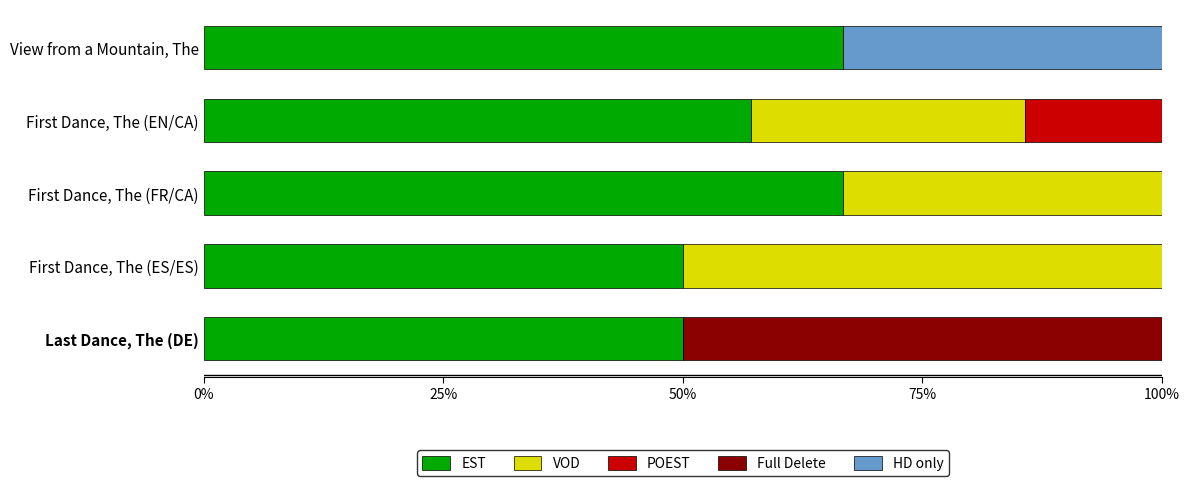

True or false: EST has a value of 79.0 at First Dance, The (EN/CA).

False